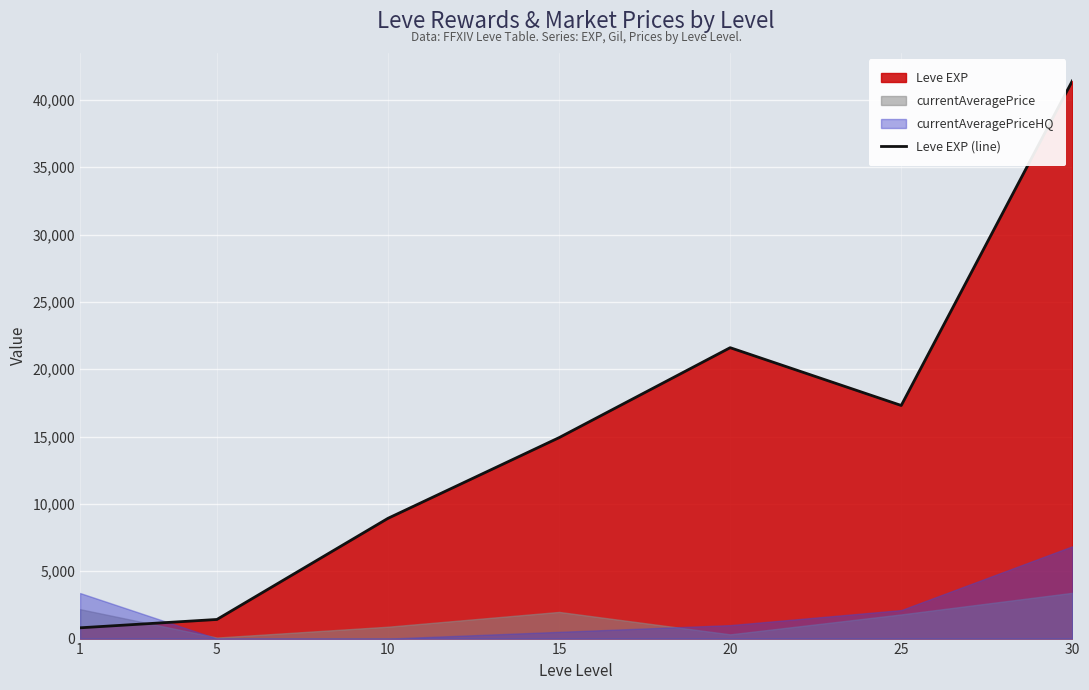

Is it true that the value at 5 is 1420?

True